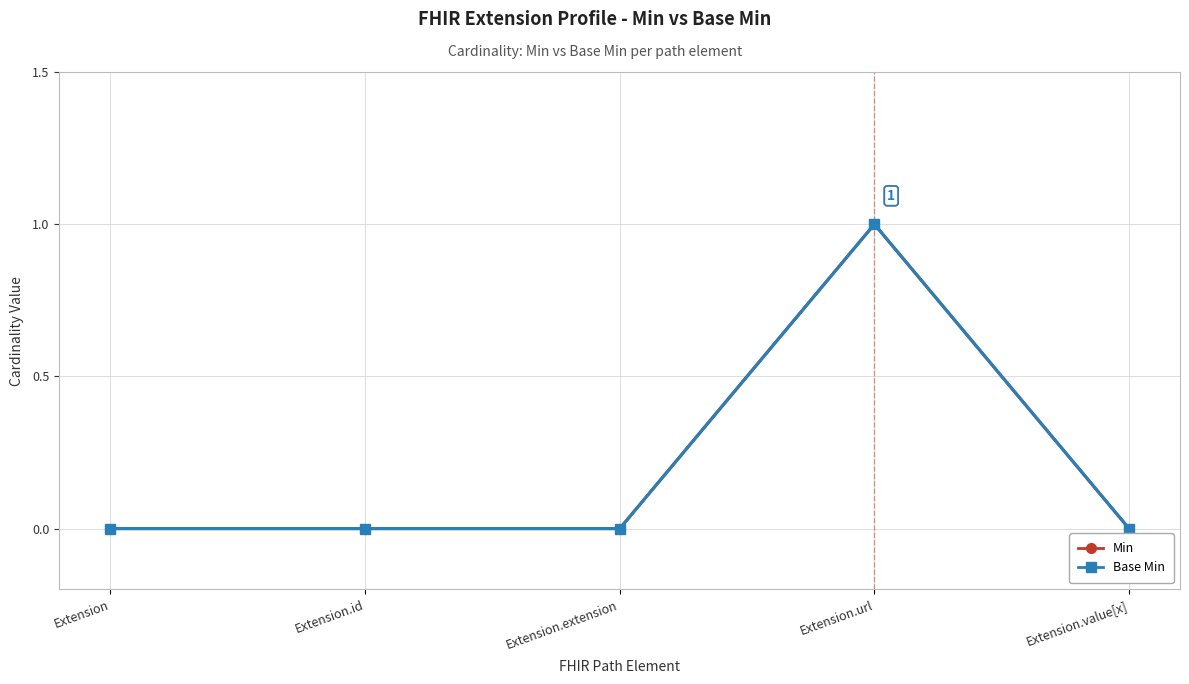

True or false: Base Min and Min intersect in this chart.

False